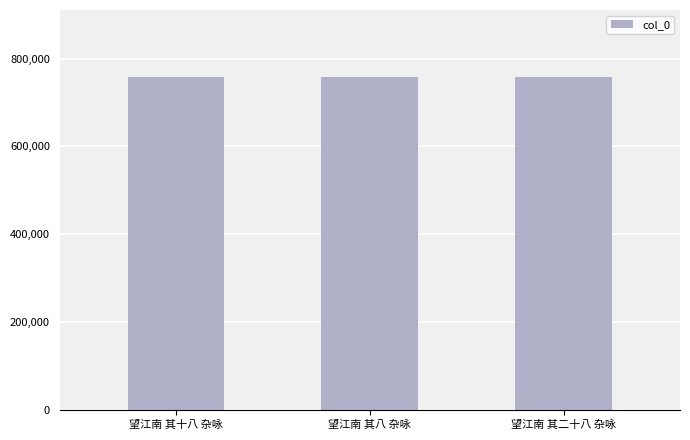

What is the value of the 1st bar from the left?

758878